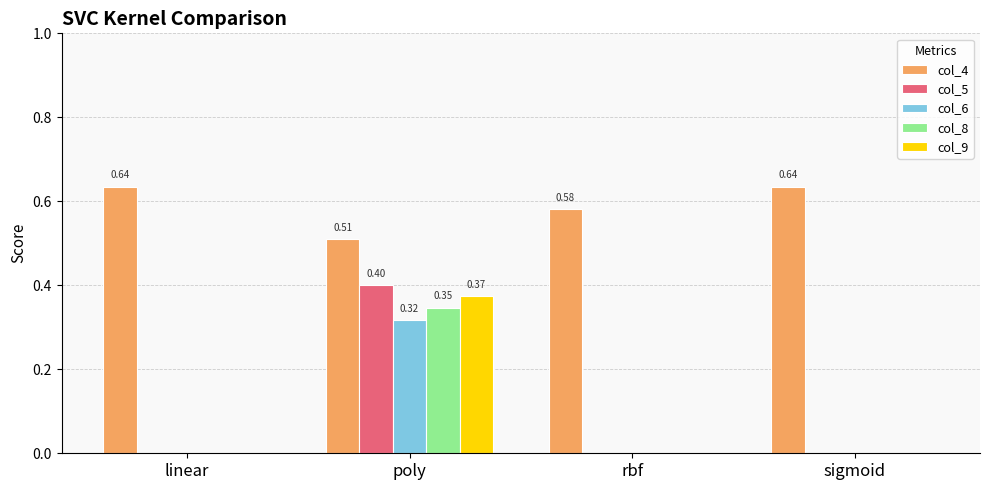

Which series has the largest total across all categories?

col_4